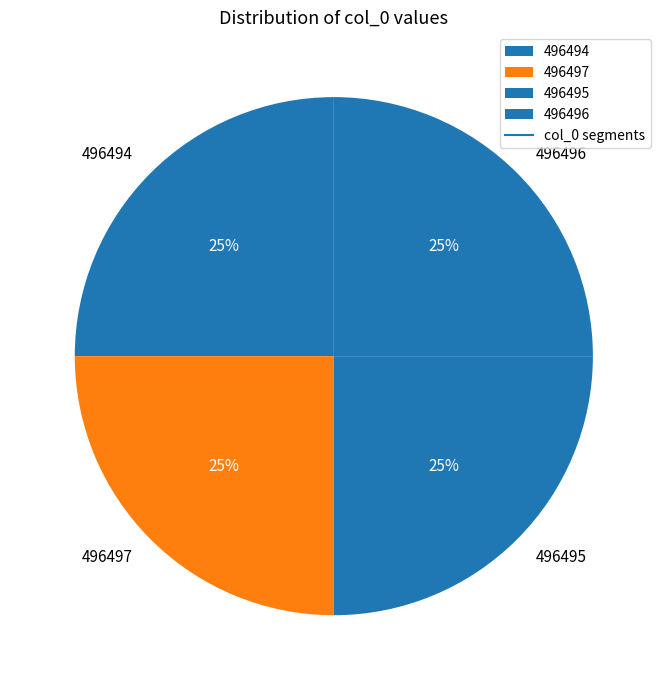

Approximately how many times larger is the value at 496496 compared to 496494?

1.0